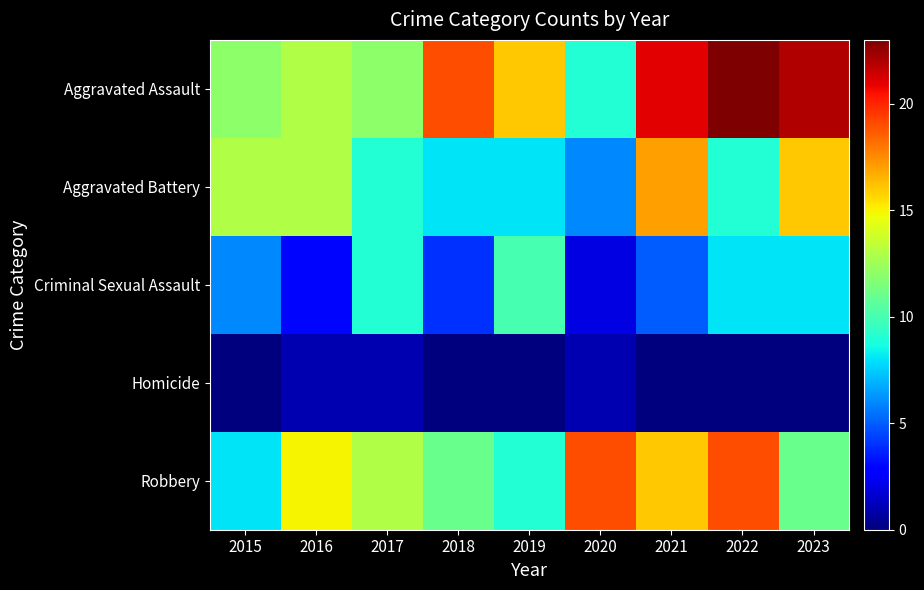

How many categories are shown in the chart?

9